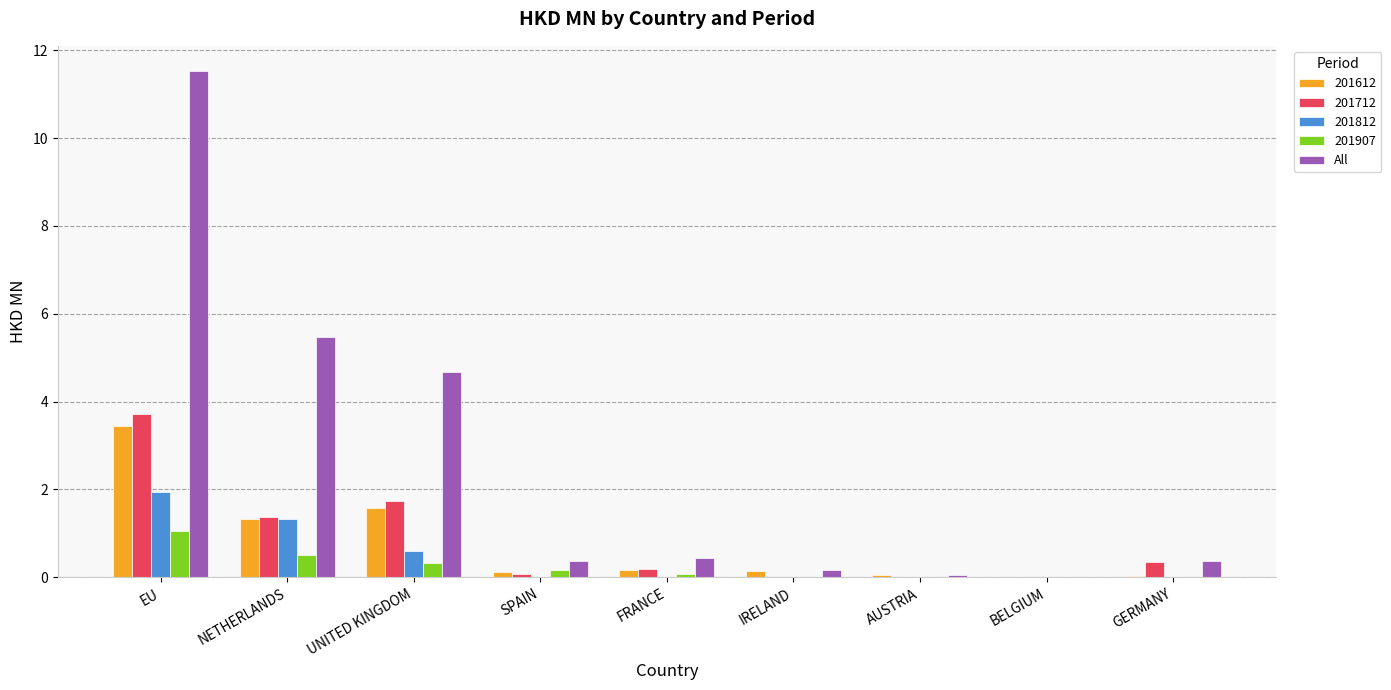

Is the value of All at FRANCE greater than the value of 201712 at AUSTRIA?

Yes